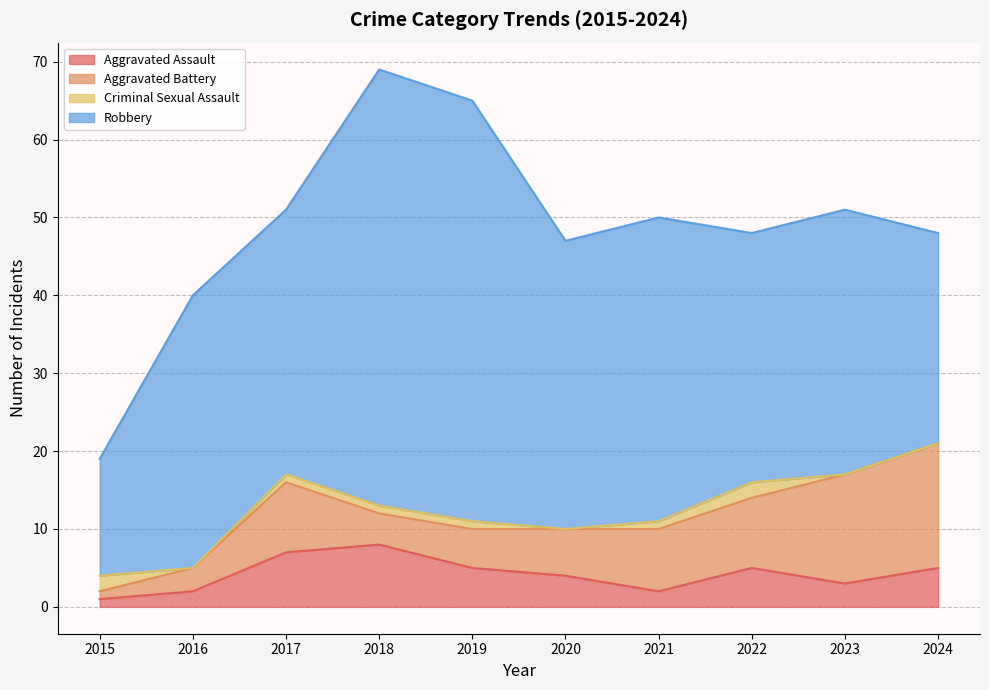

What is the highest value of the Robbery series?

56